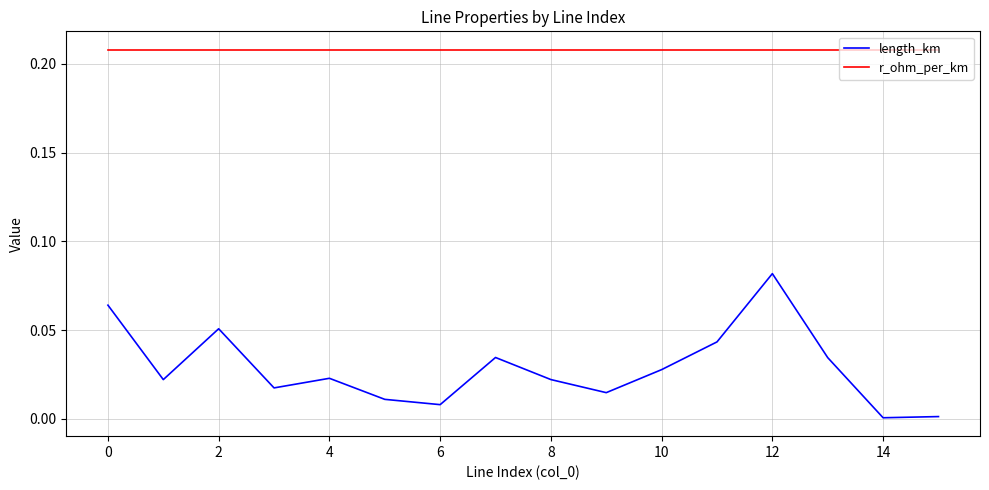

Which series has the largest total across all categories?

r_ohm_per_km